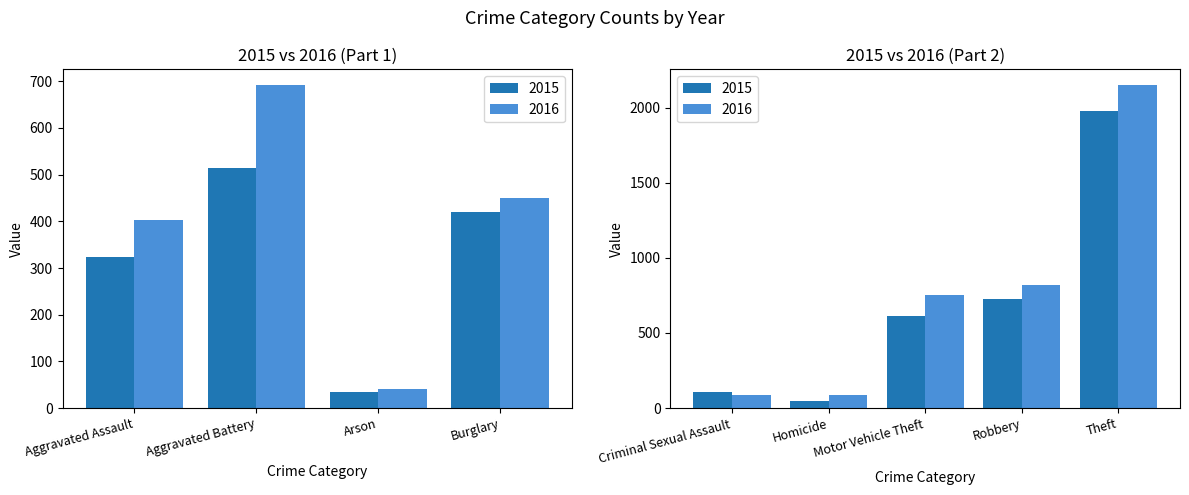

How many groups of bars are there?

9